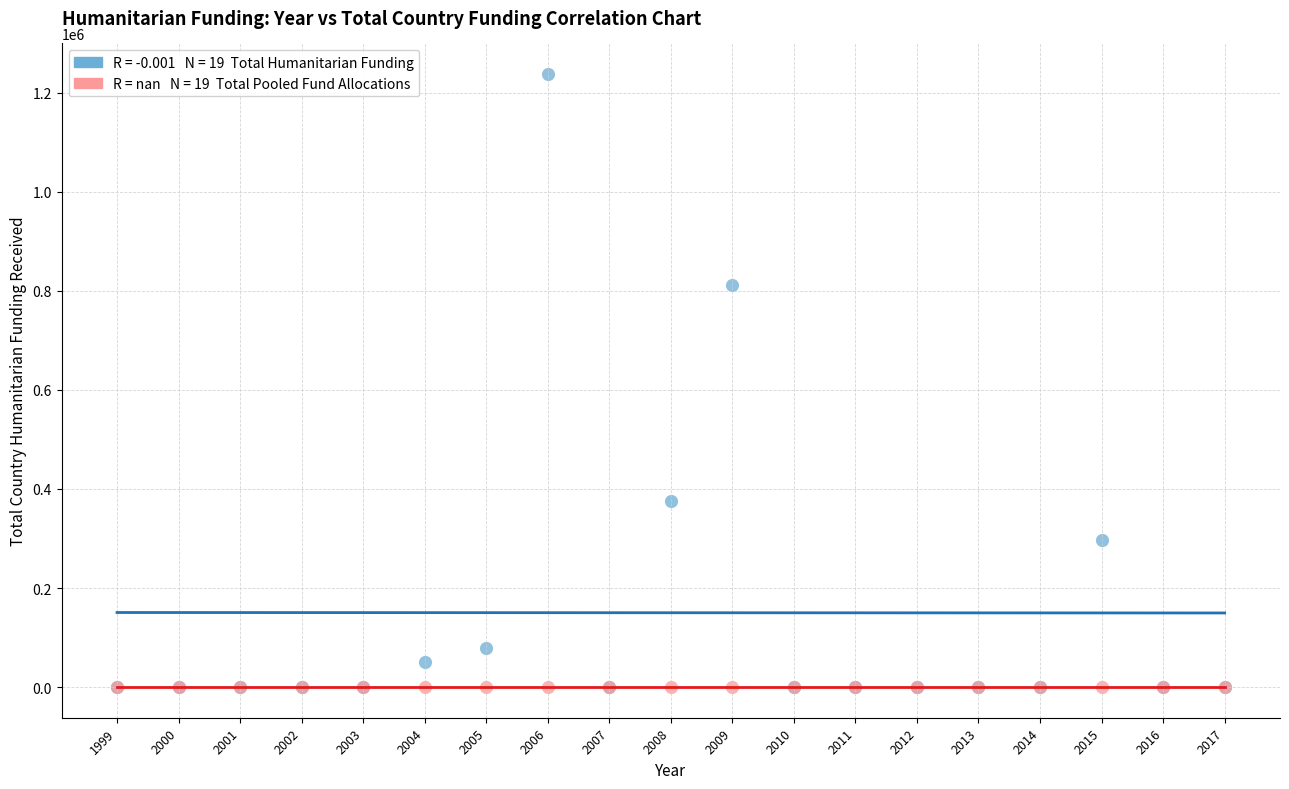

Across all series, what Y value is closest to 618859?

811811